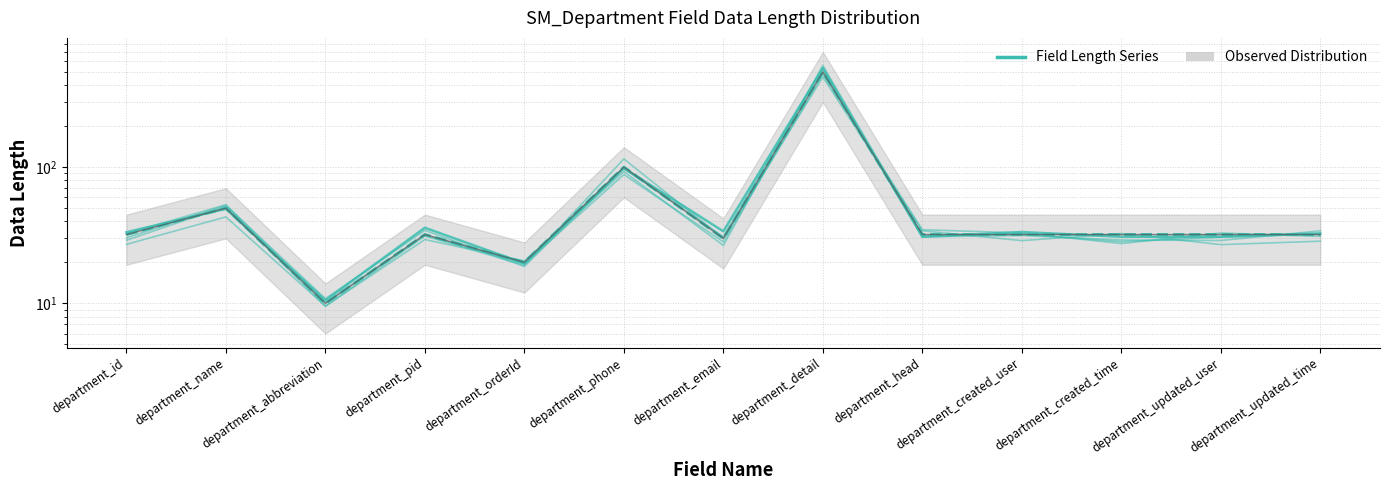

Which category has the highest value in the Field Length Series series?

department_detail